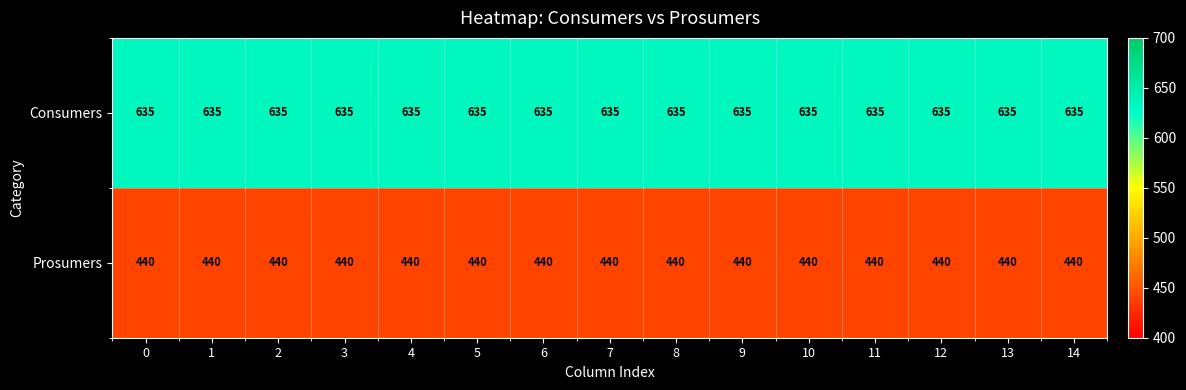

What is the difference between the highest and lowest values at 6?

195